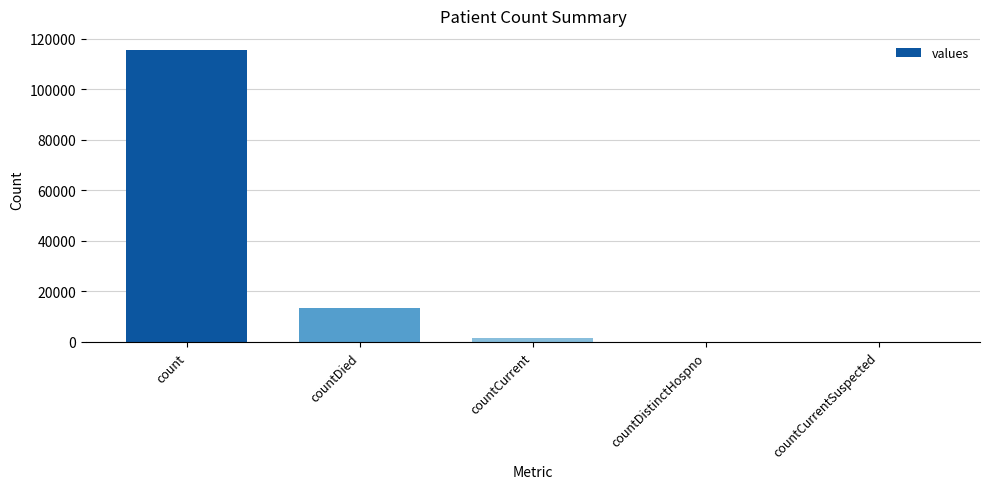

What is the sum of all values?

130105